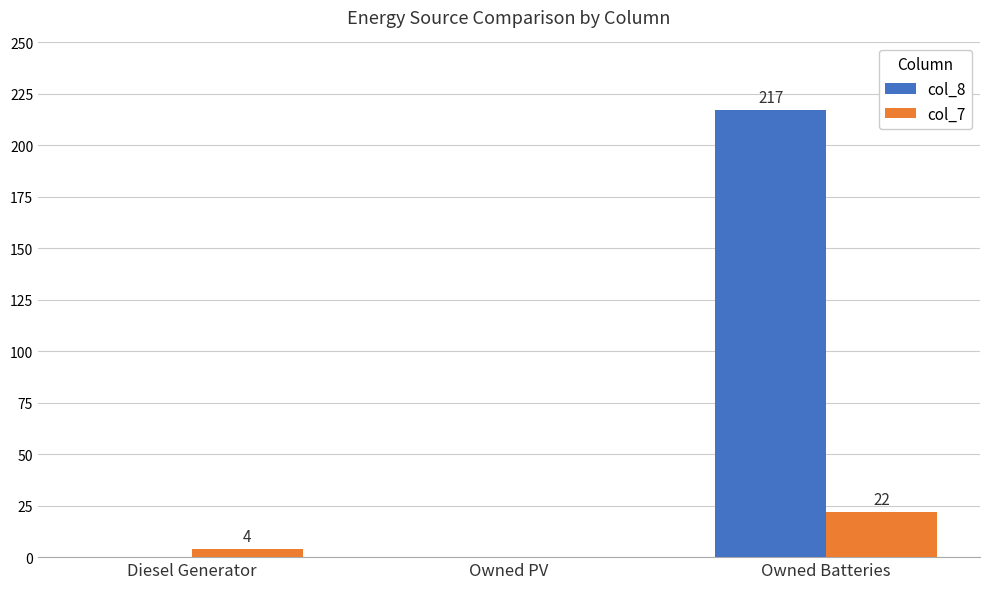

What is the sum of the col_8 values at Diesel Generator and Owned Batteries?

217